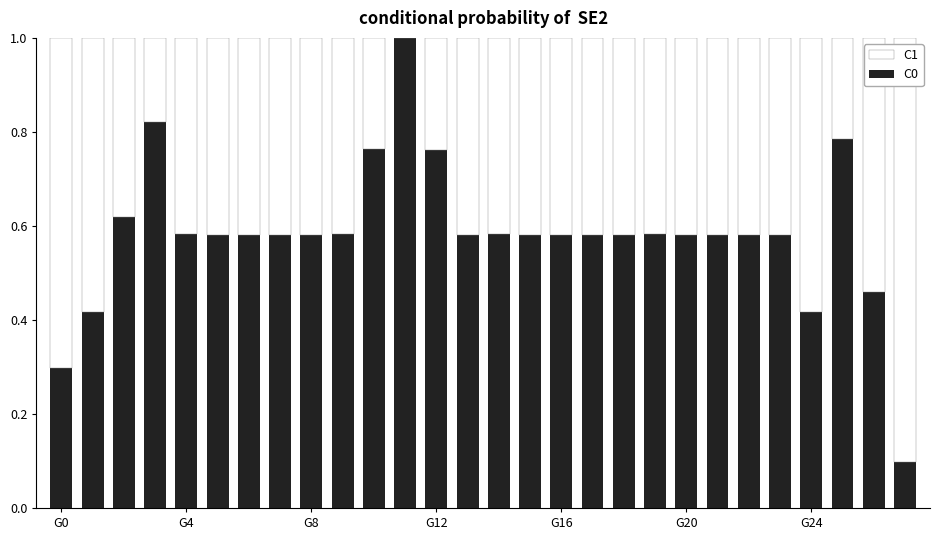

What is the highest value of the C0 series?

1.0